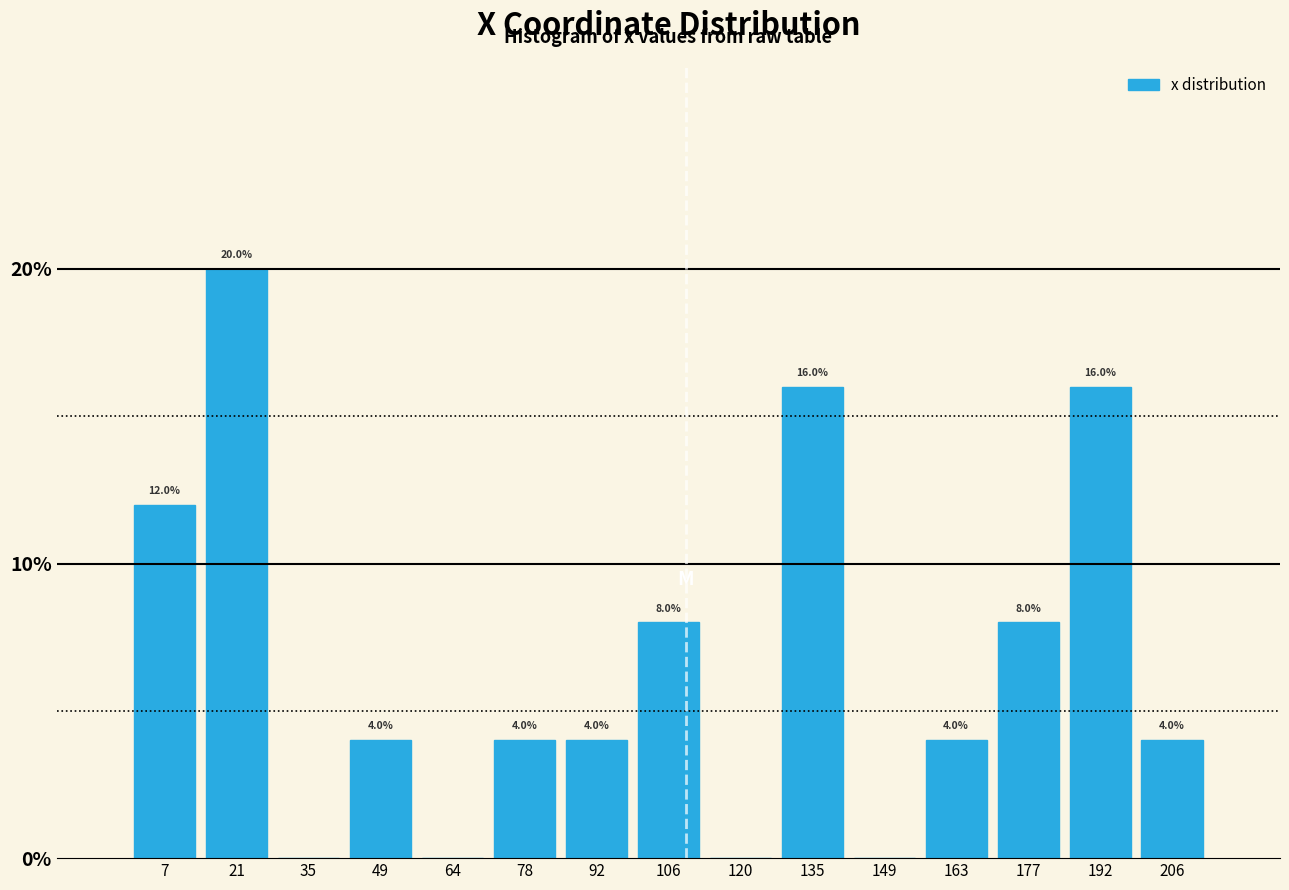

Reading left to right, what are all the values shown in this chart?

7=12	21=20	35=0	49=4	64=0	78=4	92=4	106=8	120=0	135=16	149=0	163=4	177=8	192=16	206=4